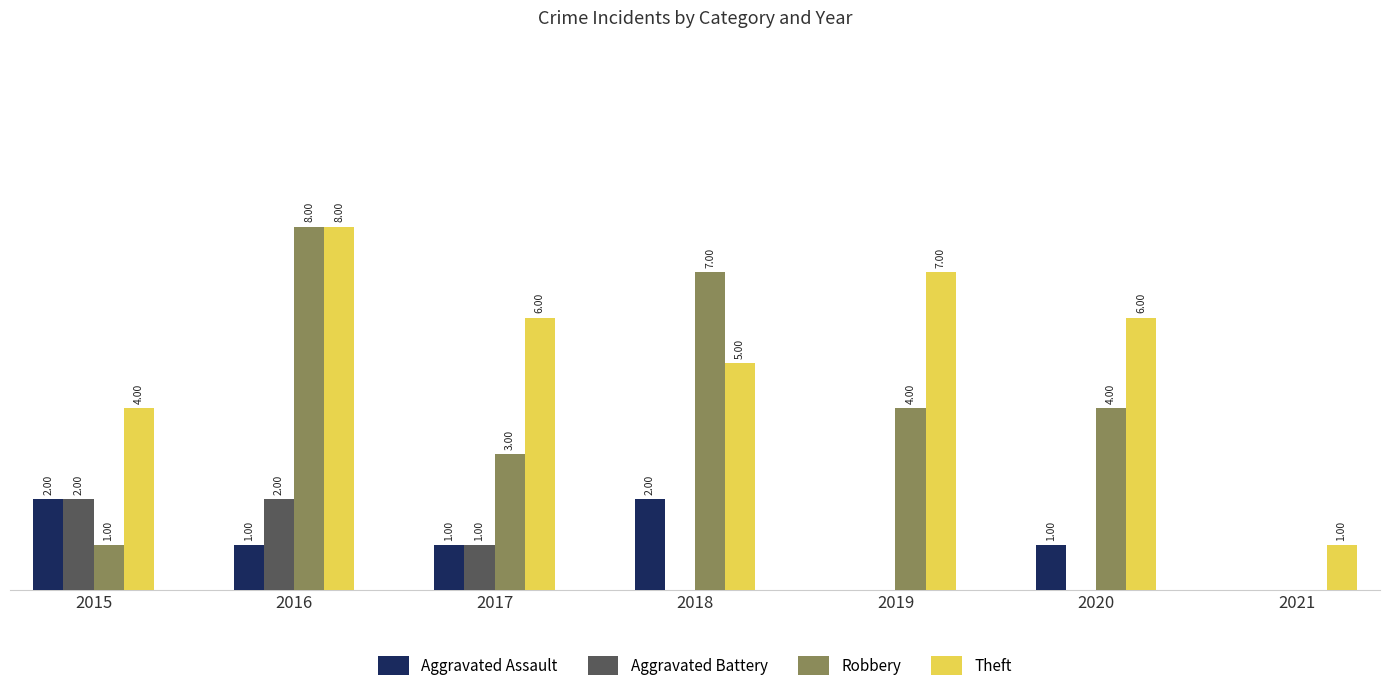

Which series has the largest total across all categories?

Theft